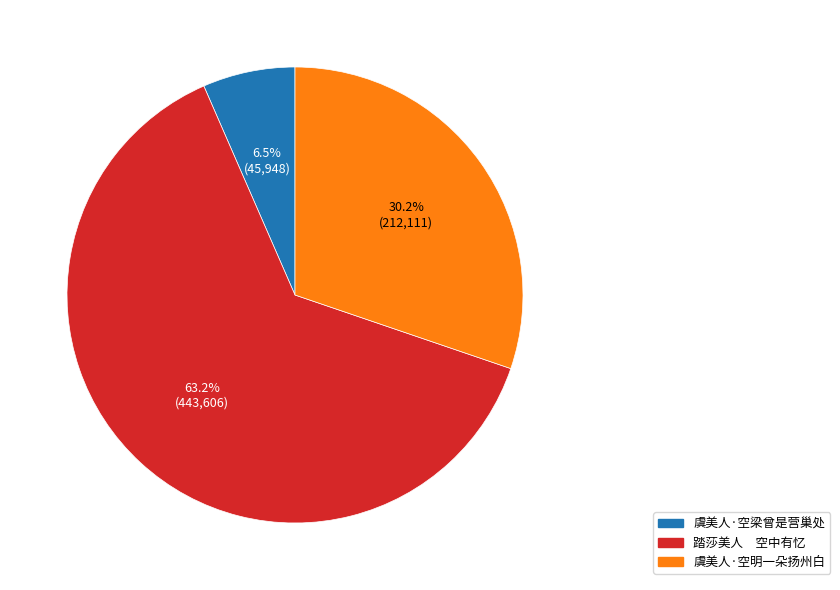

To the nearest percent, what is the difference between the largest and smallest slice percentages?

57%